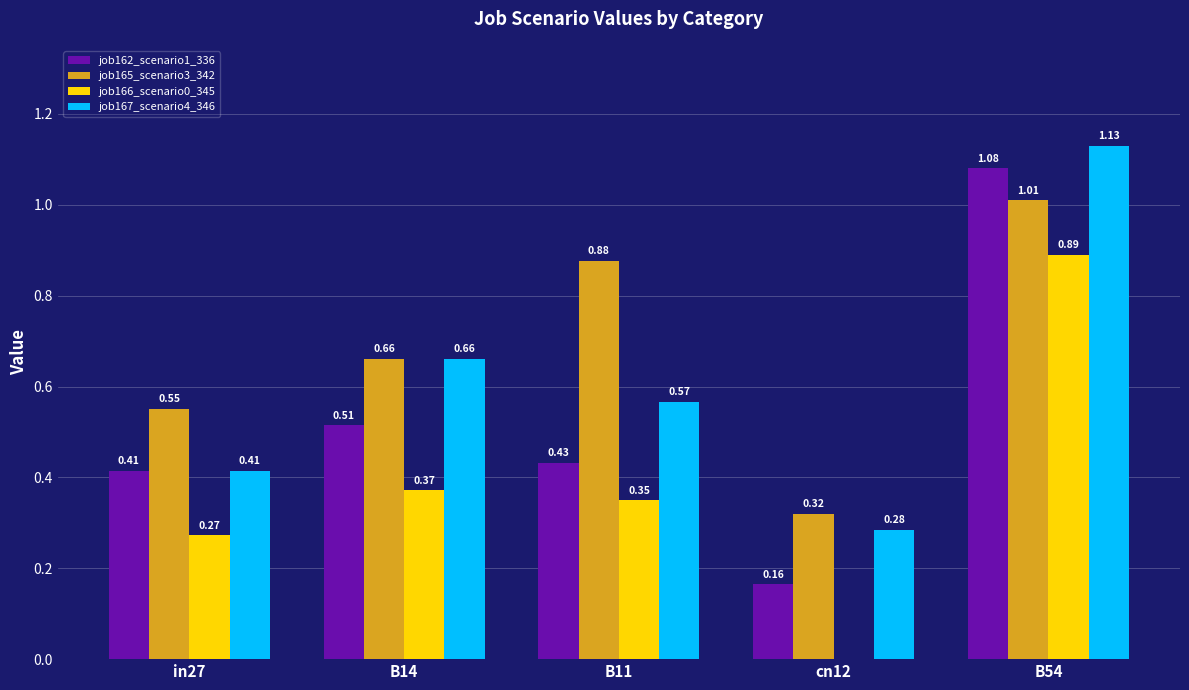

Which series changed the most between in27 and B54?

job167_scenario4_346